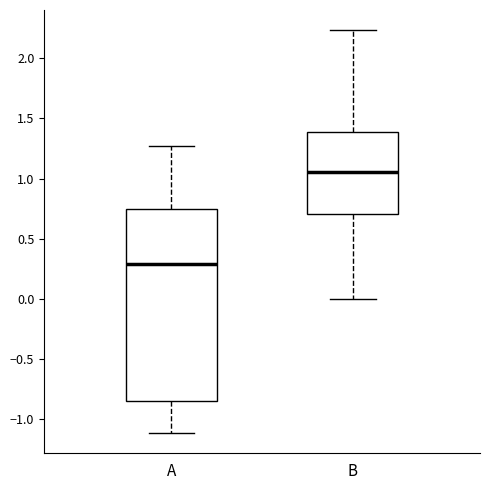

Which box's median line is the highest?

B